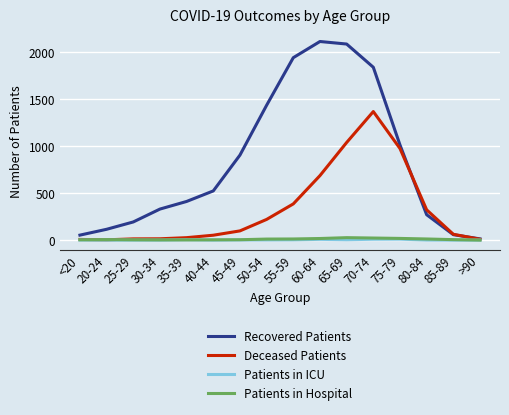

What is the average value of the Patients in Hospital series?

9